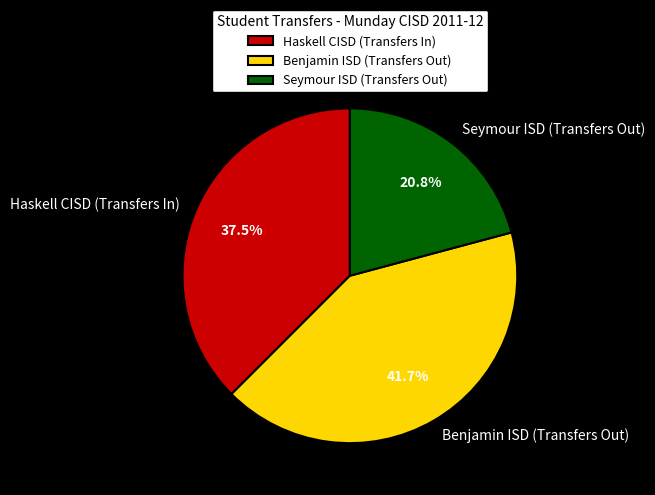

Rank the categories by value from lowest to highest.

Seymour ISD (Transfers Out), Haskell CISD (Transfers In), Benjamin ISD (Transfers Out)